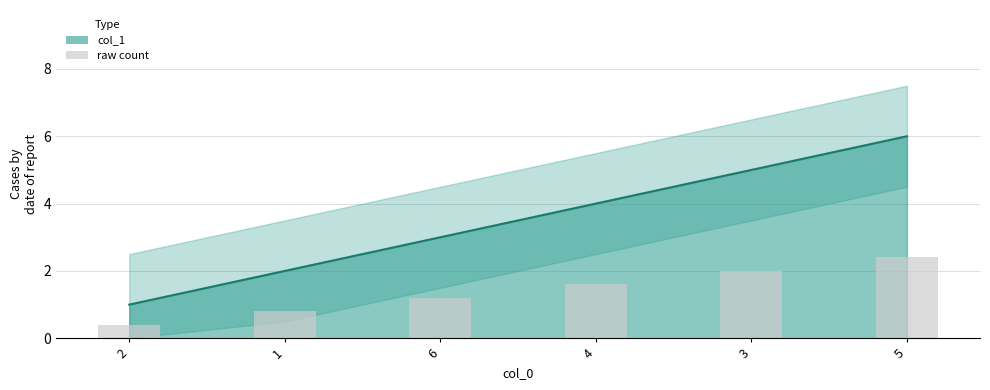

Between 6 and 5, which is larger?

5